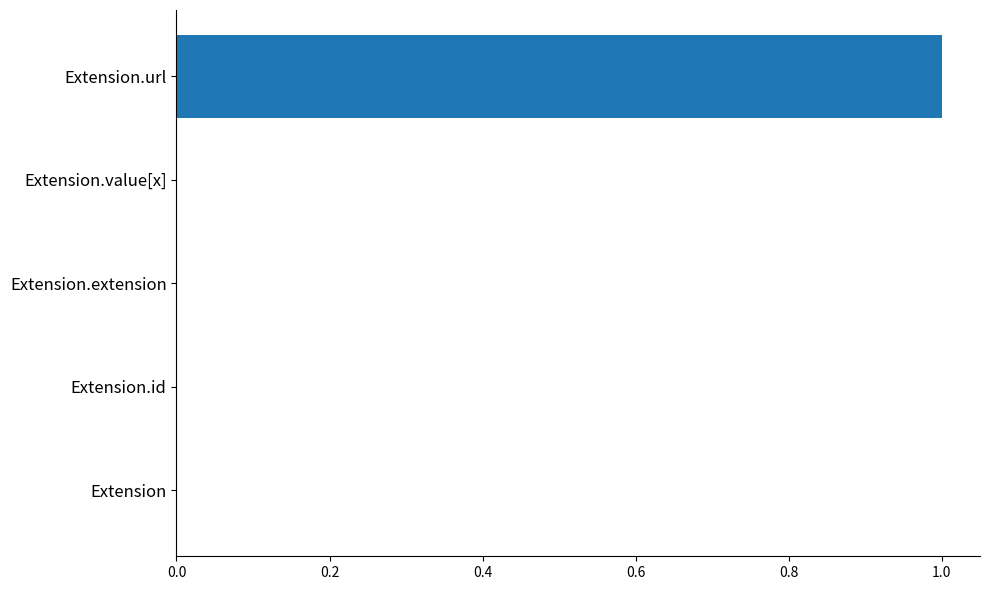

How many values are between 0 and 1?

5